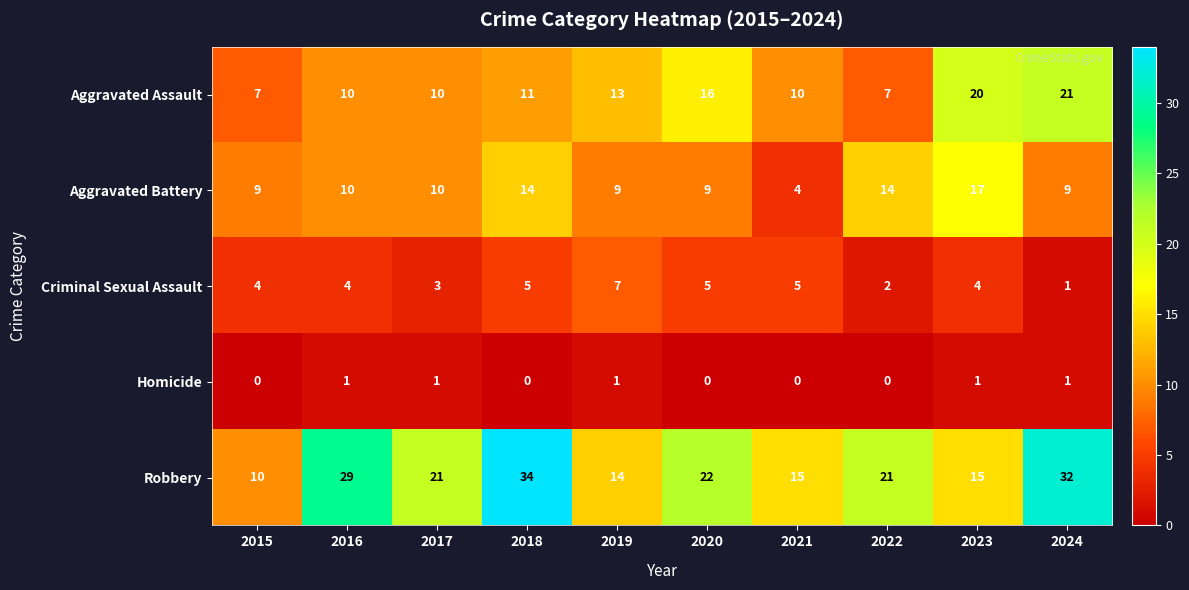

Where is Robbery nearest to the value 22?

2020